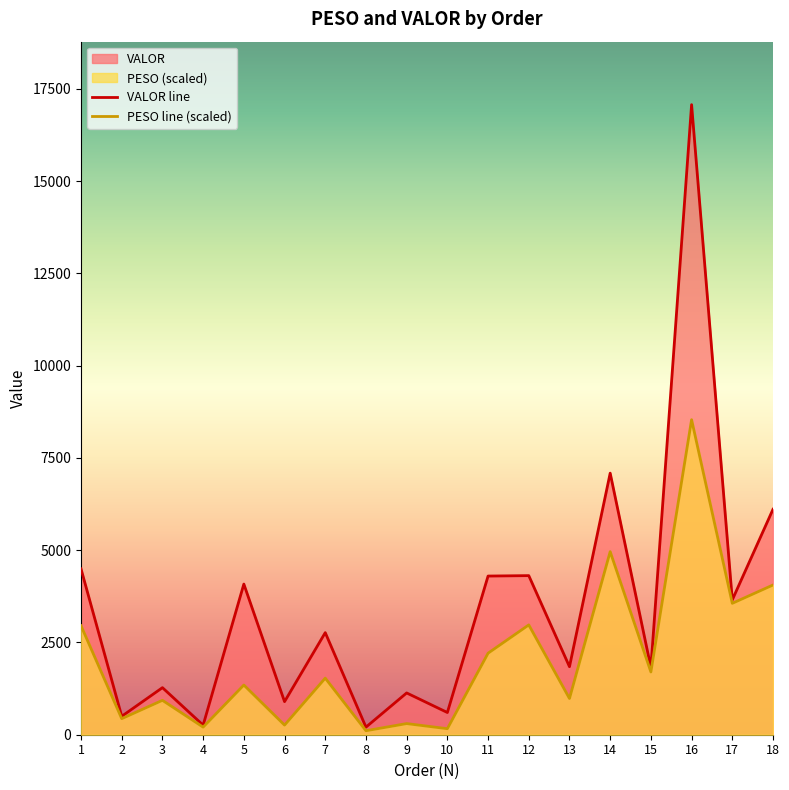

True or false: PESO and VALOR cross at least once.

False